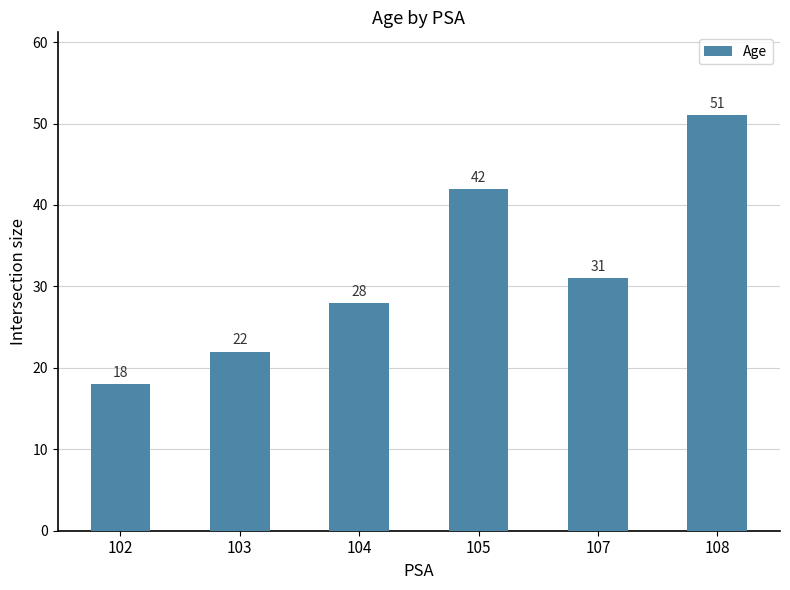

List the labels in order of value, largest first.

108, 105, 107, 104, 103, 102